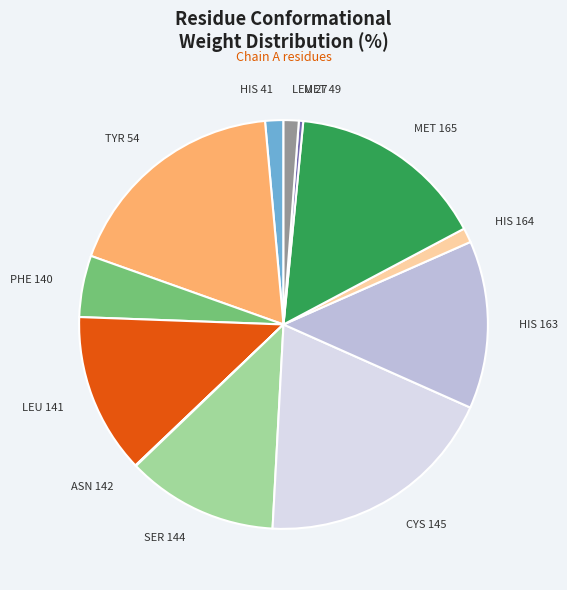

Combined, do PHE 140 and HIS 164 account for over 50%?

No